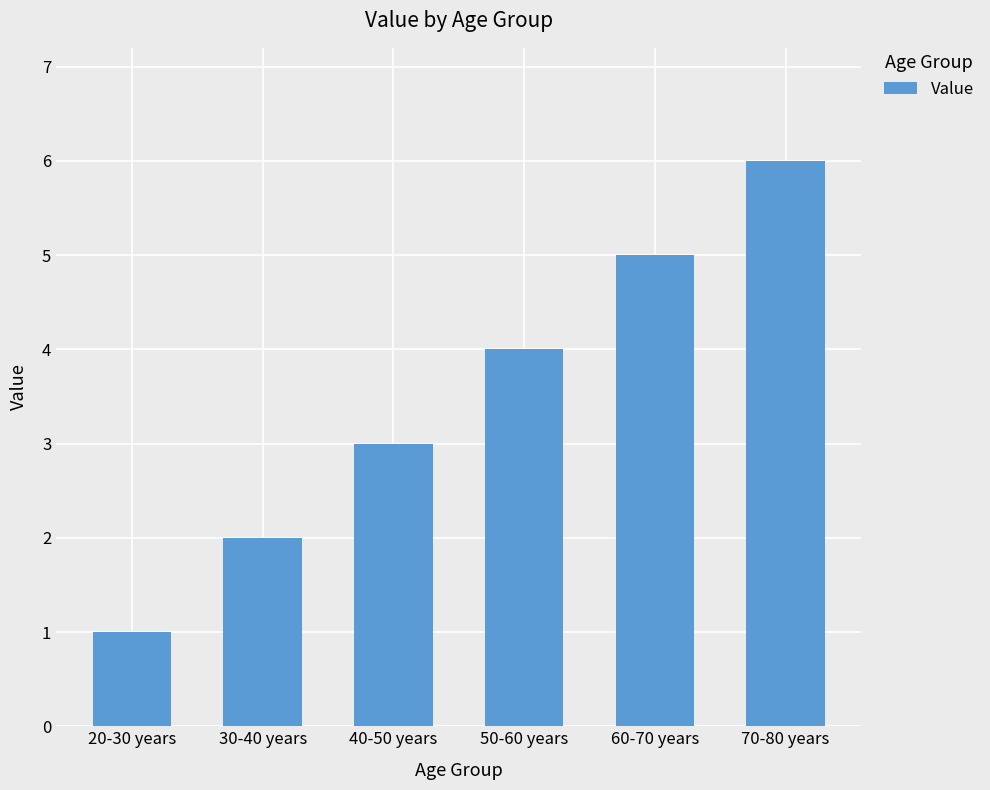

Reading right to left, list all the values displayed in this chart.

70-80 years=6	60-70 years=5	50-60 years=4	40-50 years=3	30-40 years=2	20-30 years=1